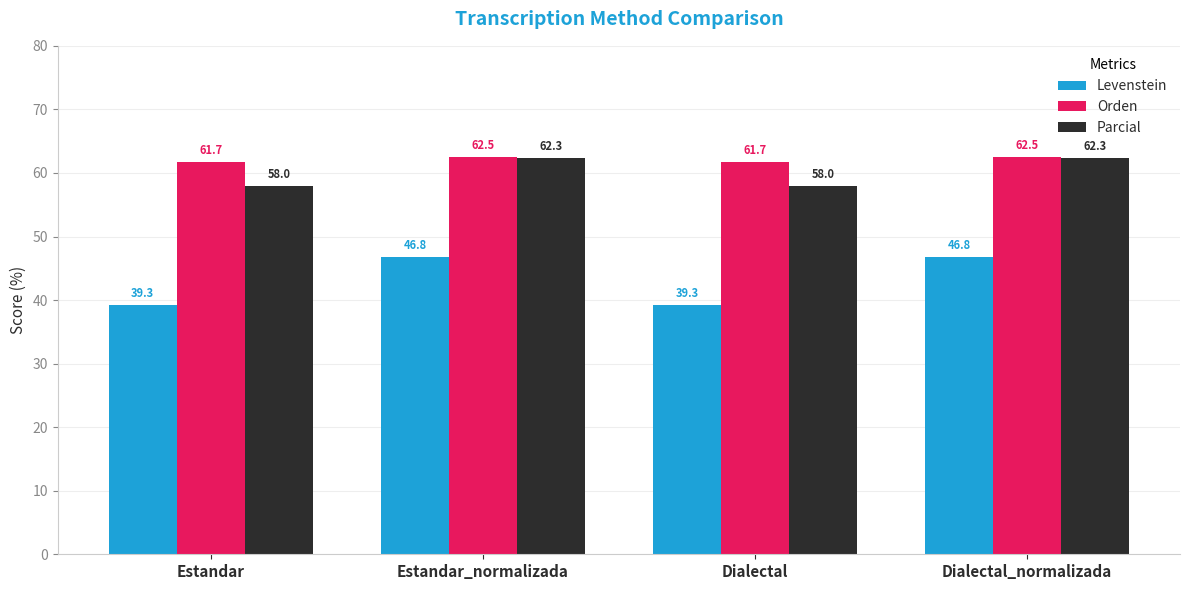

How many bars are there in total?

12